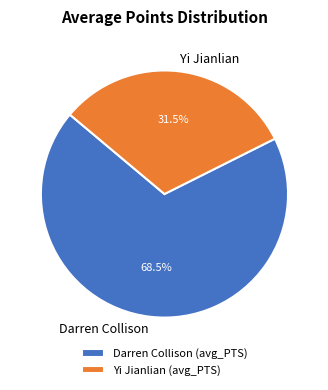

Count the number of slices in the pie.

2